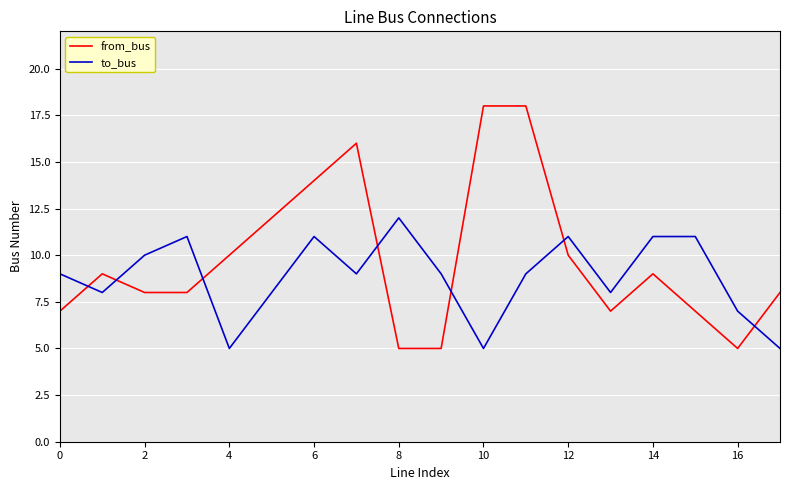

What is the smallest value displayed?

5